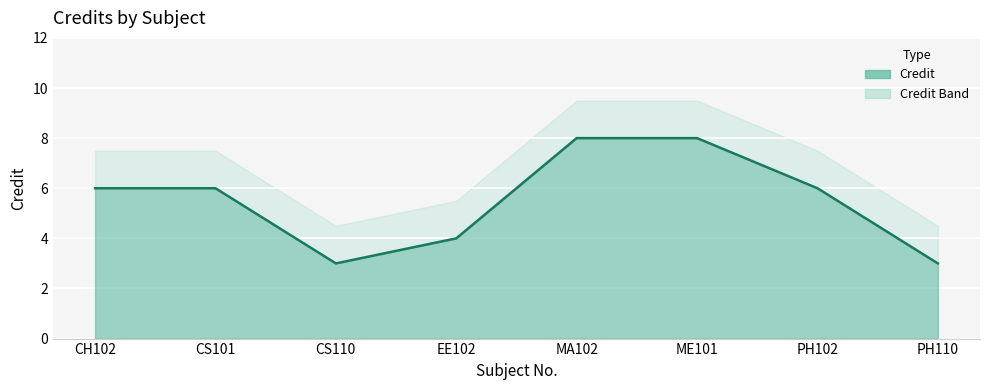

Is it true that the value at MA102 is 4?

False